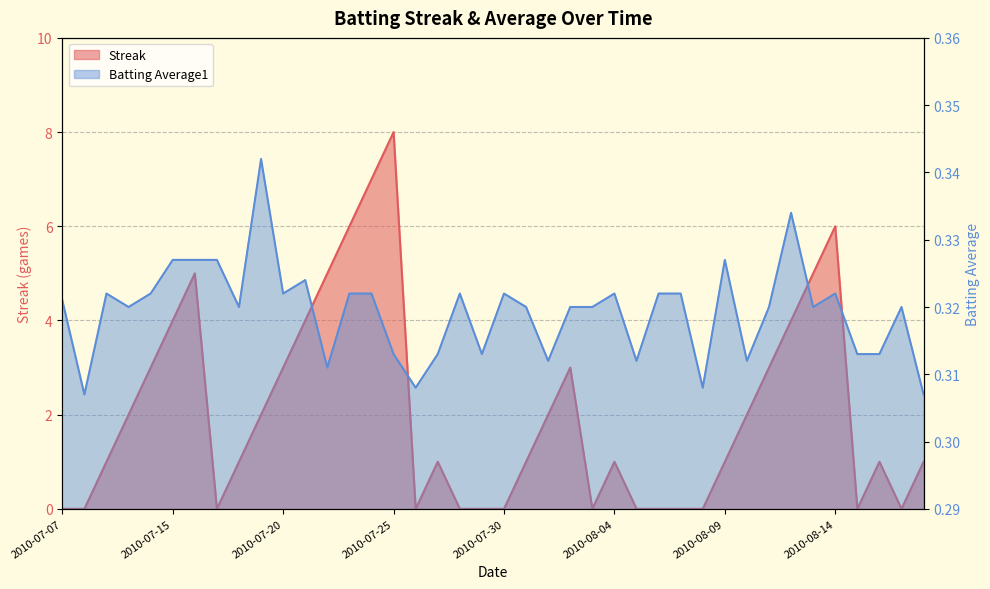

What are all the series names shown in the legend?

Streak, Batting Average1